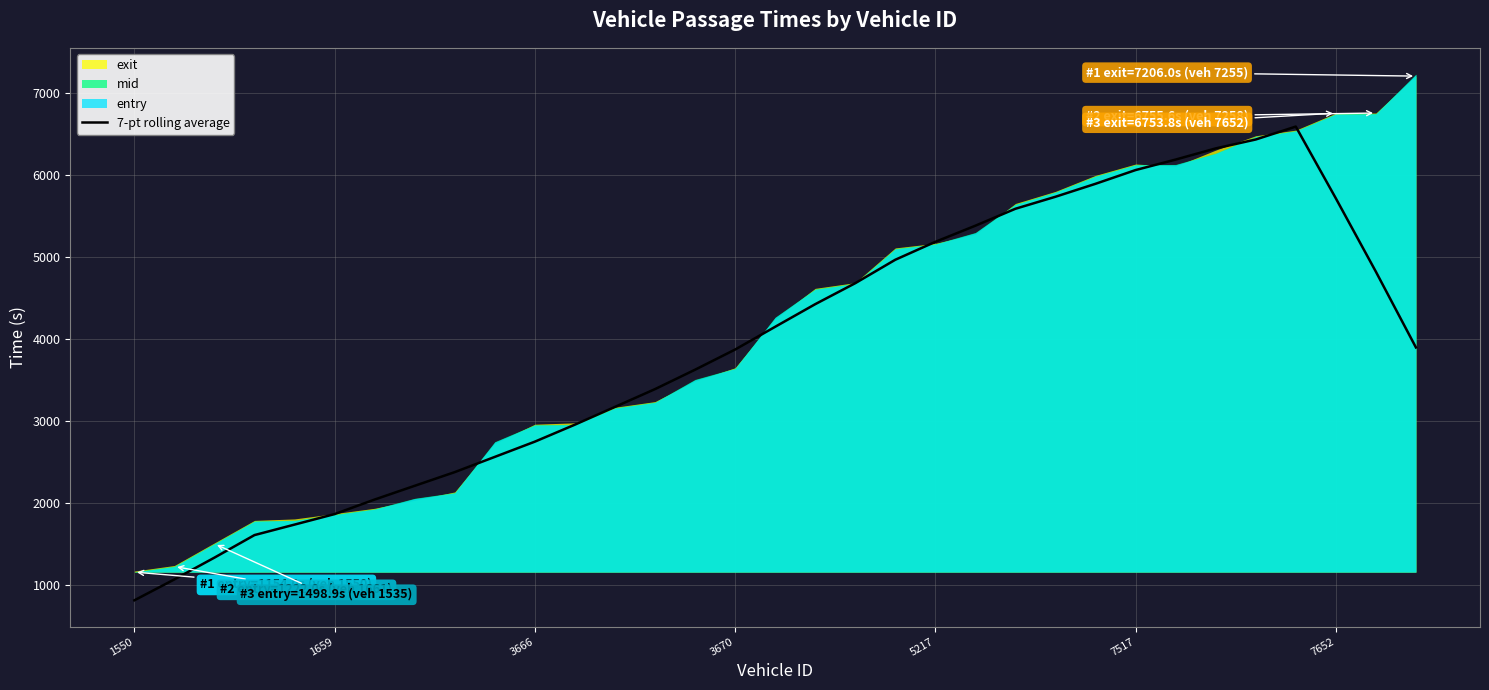

Where is the data nearest to the value 3700?

14